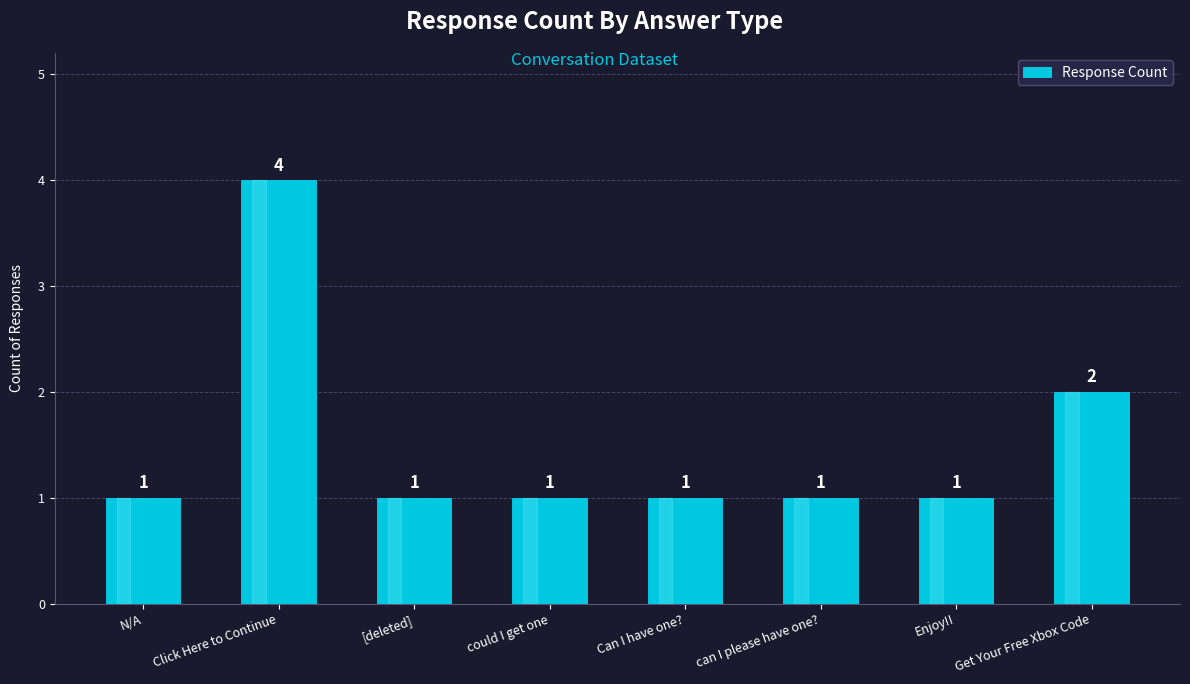

What is the difference between the maximum and minimum values?

3